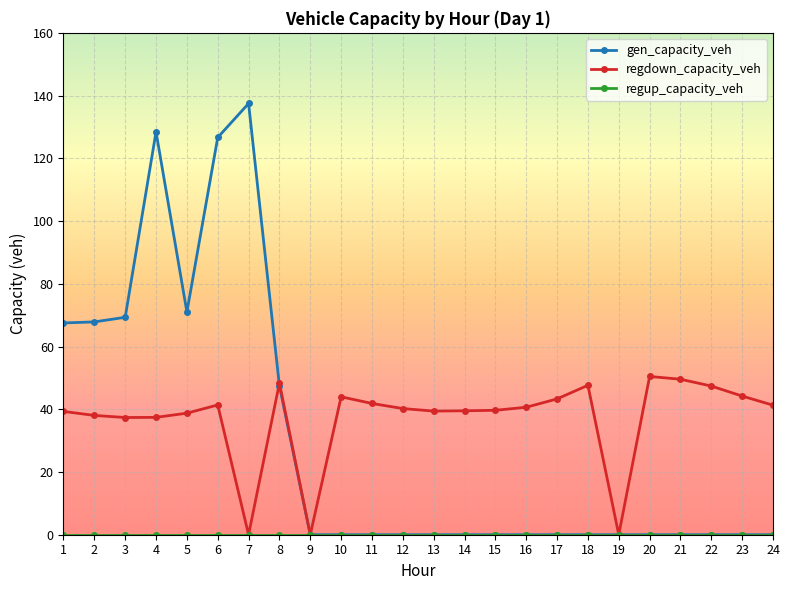

Which series has the largest range (max minus min)?

gen_capacity_veh